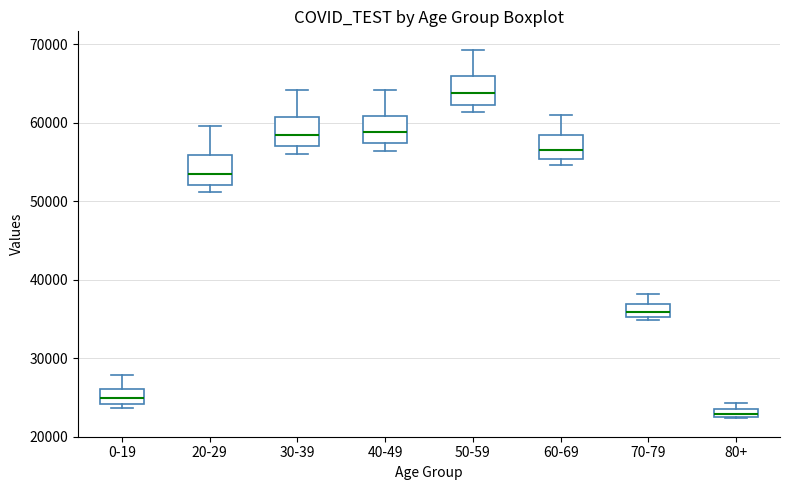

Where is the upper edge of the box for 20-29 on the y-axis? The values are not printed on the chart, so give them approximately, as read against the axis.

56000